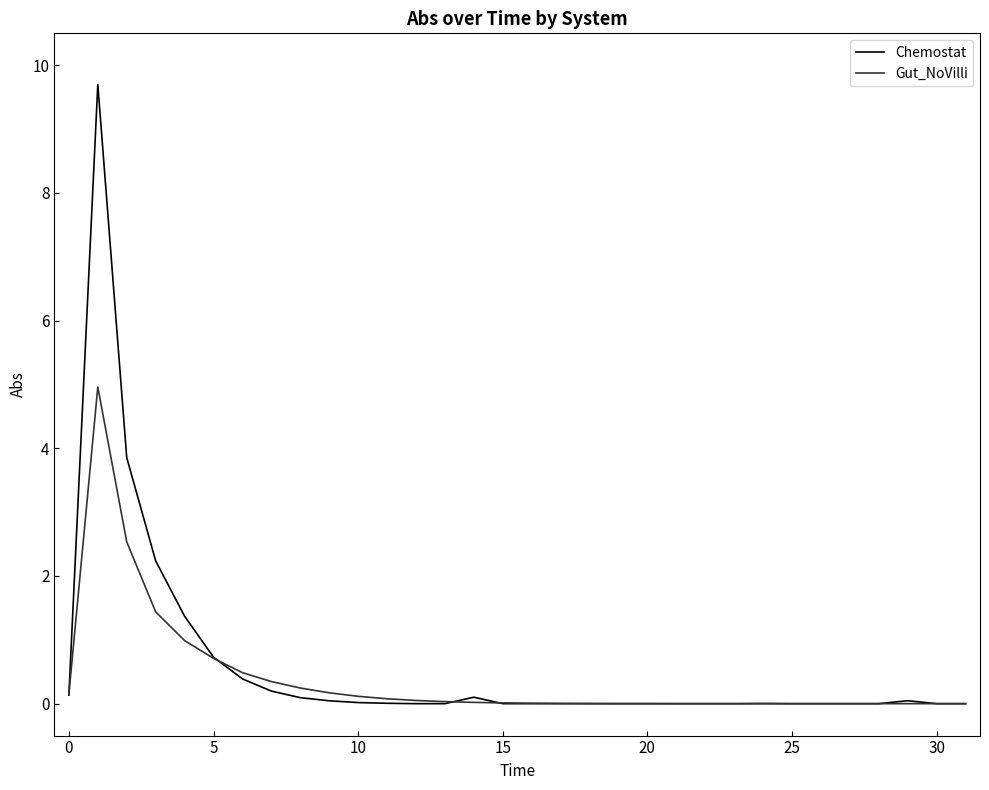

At how many categories does at least one series exceed 5?

1